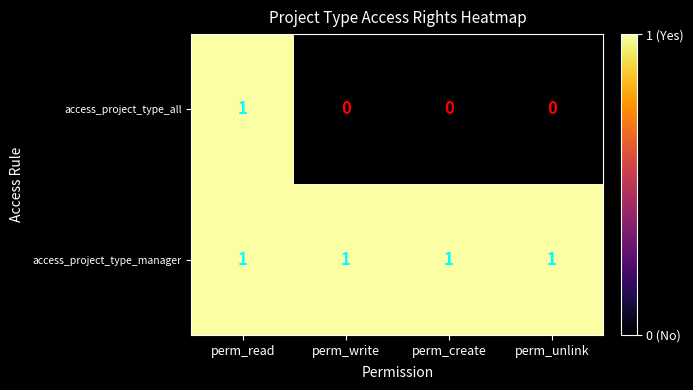

Which series changed the most between perm_read and perm_unlink?

access_project_type_all